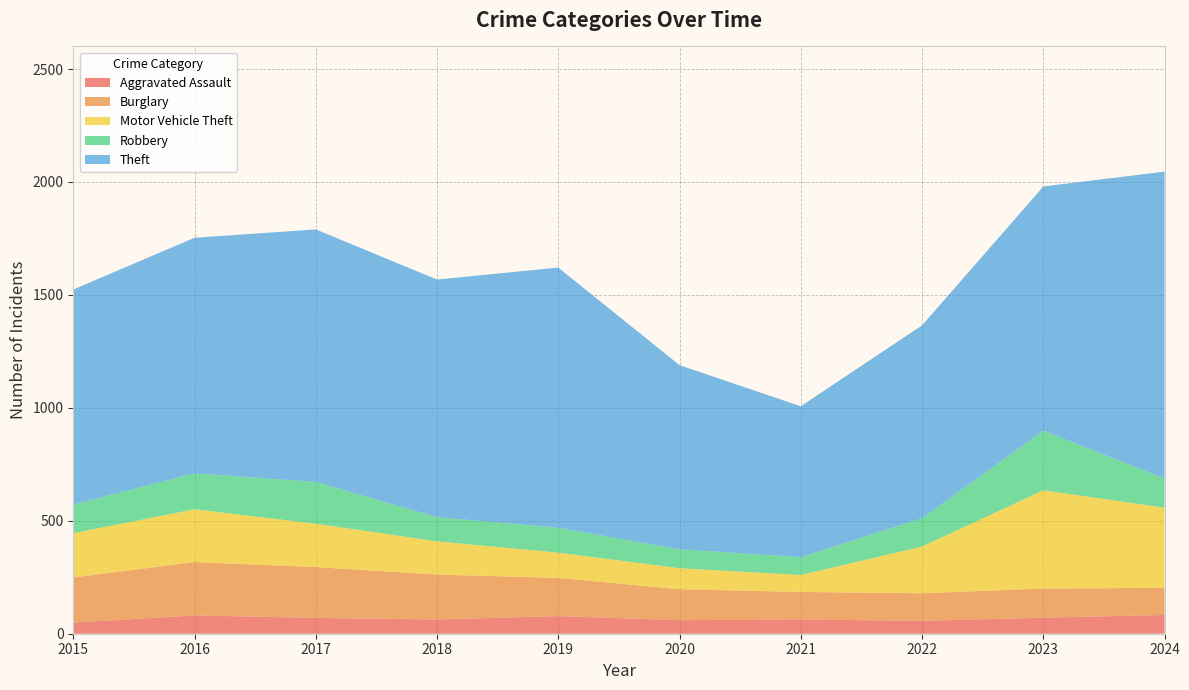

Reading left to right, extract all data points from this chart.

Aggravated Assault: 2015=49	2016=81	2017=70	2018=63	2019=78	2020=60	2021=63	2022=57	2023=71	2024=83
Burglary: 2015=200	2016=236	2017=225	2018=199	2019=169	2020=137	2021=122	2022=122	2023=129	2024=120
Motor Vehicle Theft: 2015=196	2016=234	2017=192	2018=147	2019=112	2020=93	2021=75	2022=207	2023=435	2024=355
Robbery: 2015=127	2016=159	2017=185	2018=107	2019=110	2020=84	2021=79	2022=125	2023=264	2024=129
Theft: 2015=952	2016=1043	2017=1118	2018=1052	2019=1152	2020=815	2021=668	2022=854	2023=1081	2024=1359